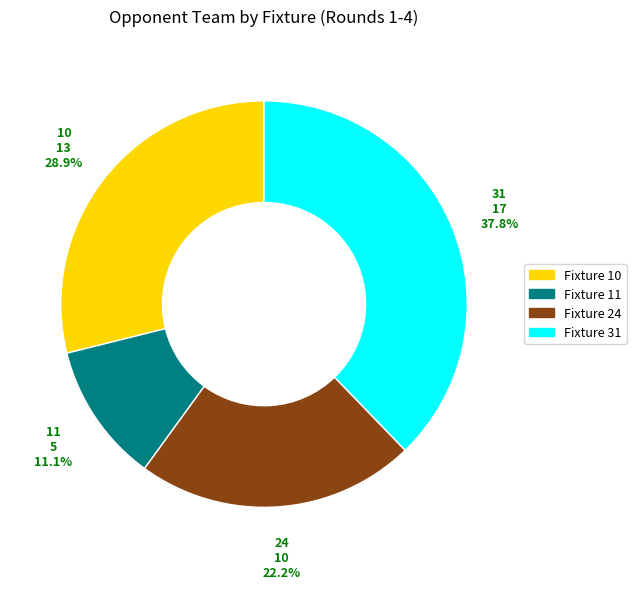

Is Fixture 11 the majority of the pie?

No